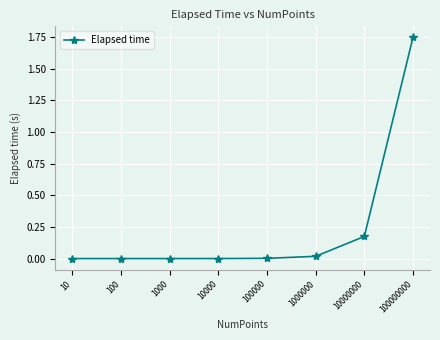

True or false: the data has more than 2 interior local peaks.

False